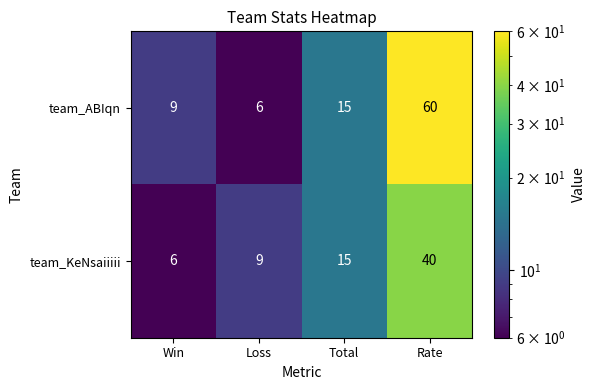

What is the minimum value for team_KeNsaiiiii?

6